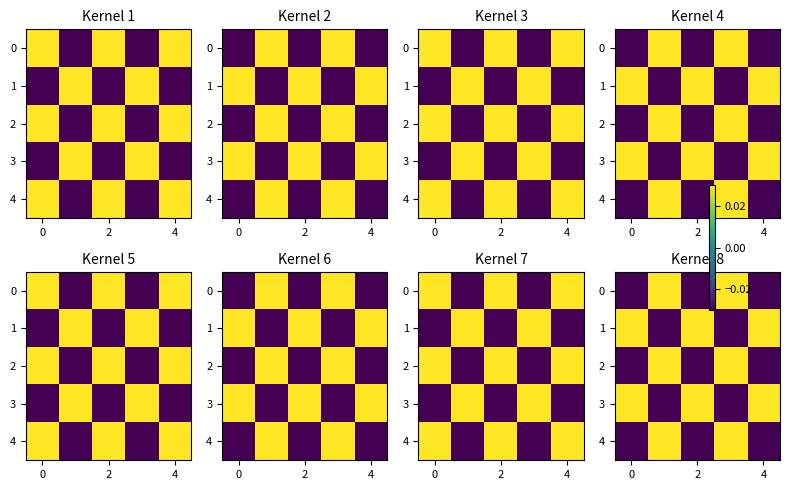

How many data points in 4 are less than 0?

3